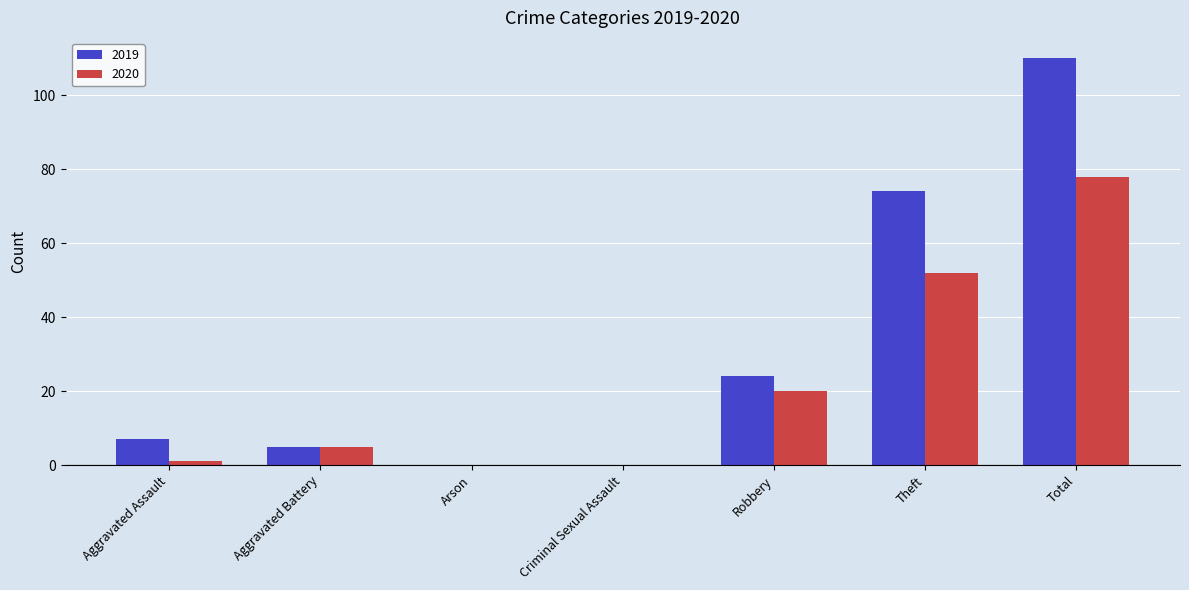

Are the bars horizontal?

No